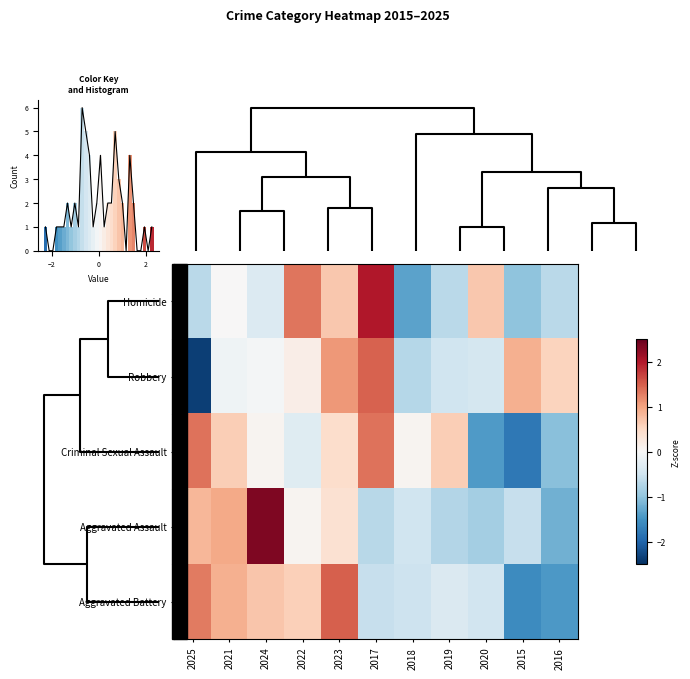

What is the approximate value of Aggravated Battery at 2019?

-0.4